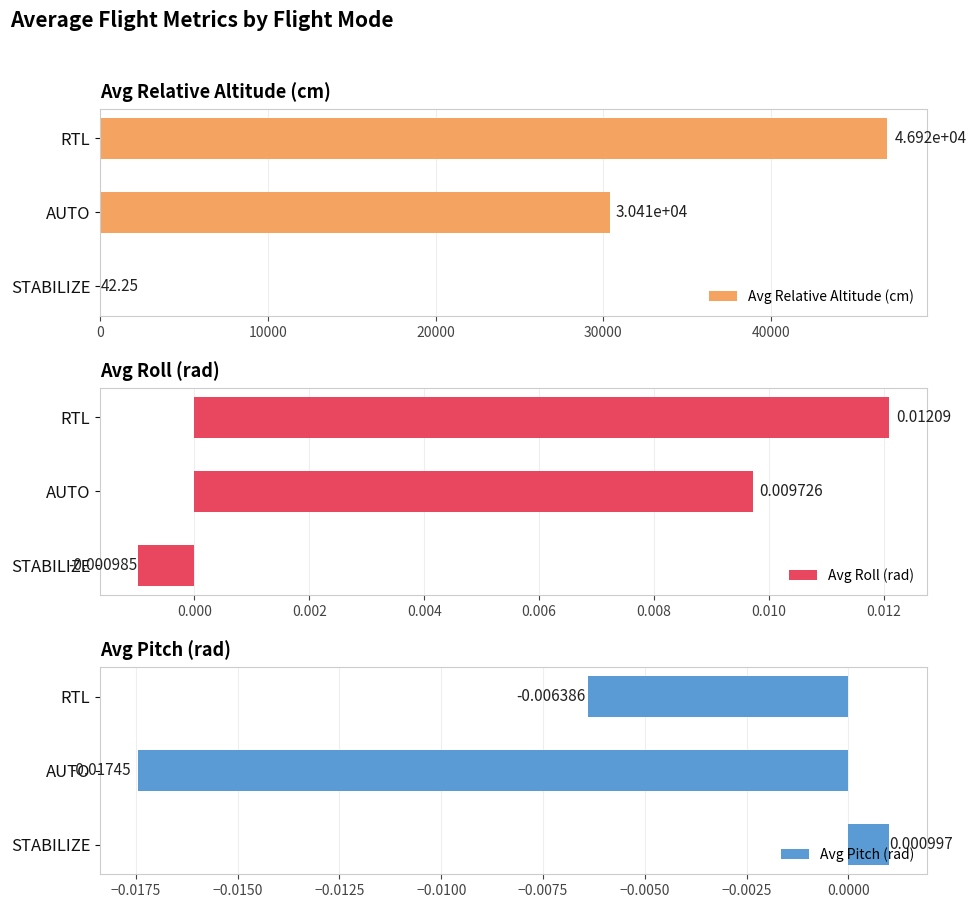

Reading left to right, what are all the values shown in this chart?

Avg Relative Altitude (cm): 42.2	30407.9	46920.5
Avg Roll (rad): -0.0	0.0	0.0
Avg Pitch (rad): 0.0	-0.0	-0.0